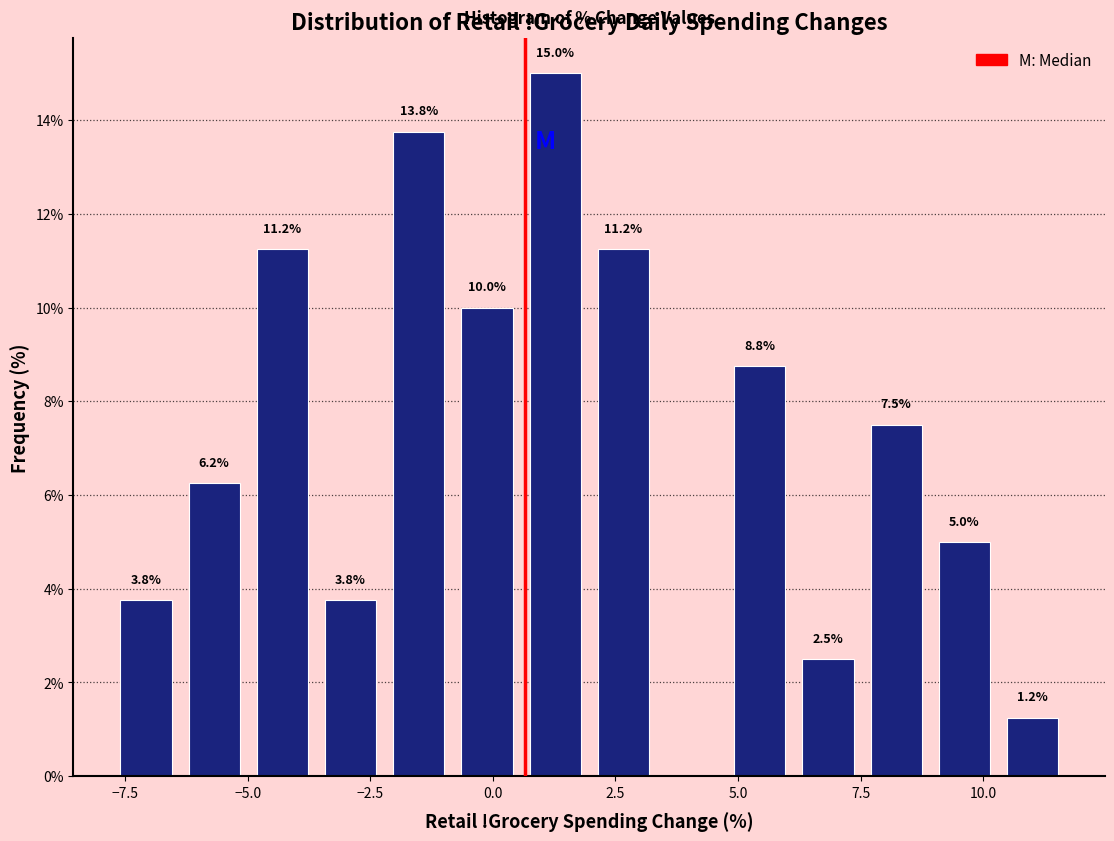

Read against the x-axis, roughly where is the centre of the tallest bar?

1.5